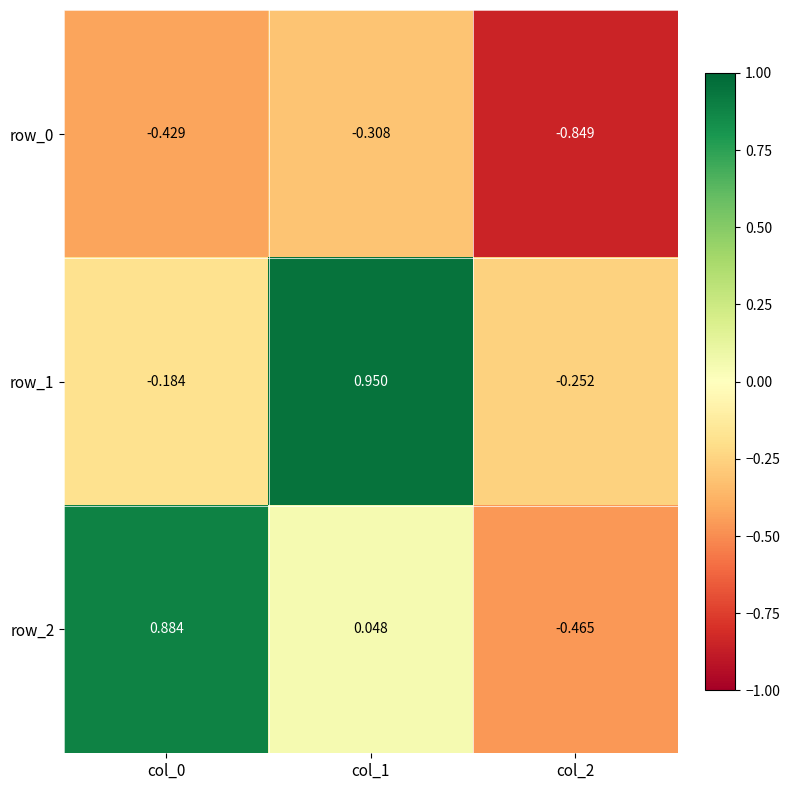

Is the value of row_1 at col_2 greater than the value of row_0 at col_0?

Yes